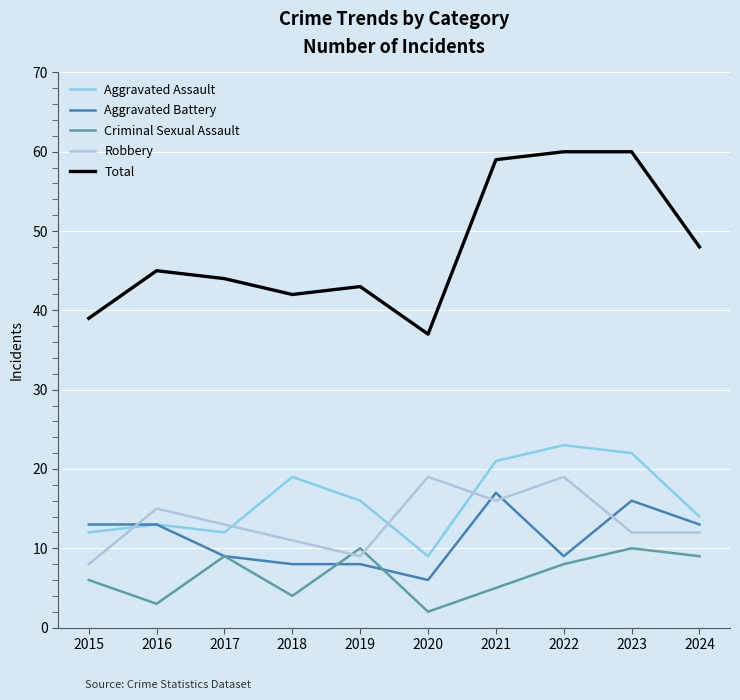

Is the value of Criminal Sexual Assault at 2022 greater than the value of Aggravated Assault at 2024?

No